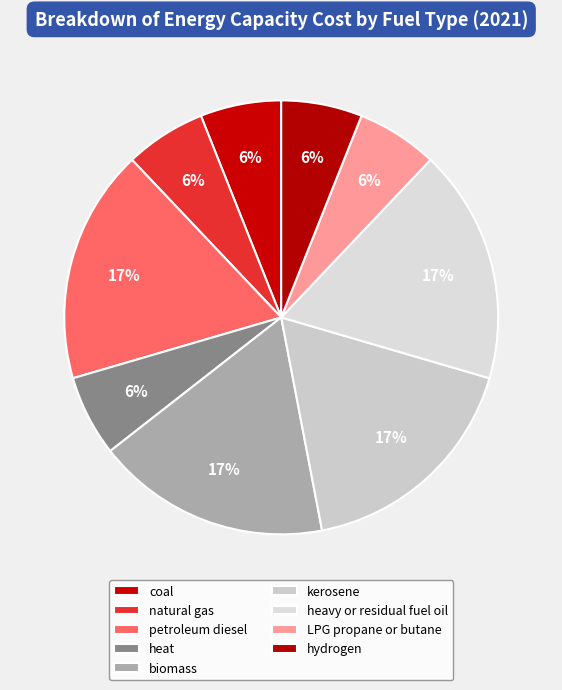

How many segments does this pie chart have?

9